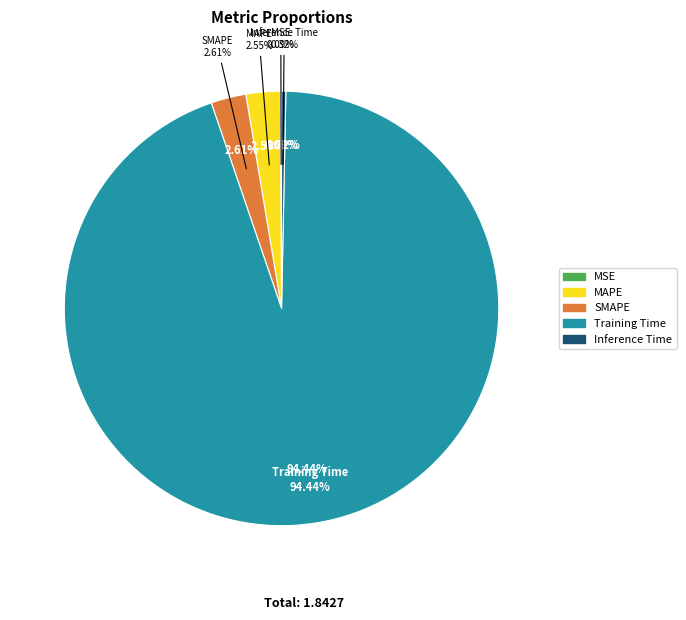

Is it true that SMAPE is 3% of the pie?

True